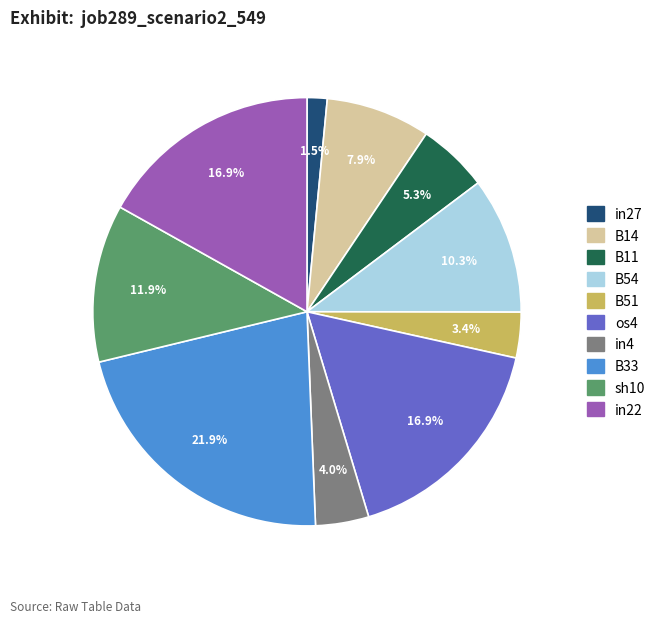

To the nearest percent, what percentage of the pie is B33?

22%